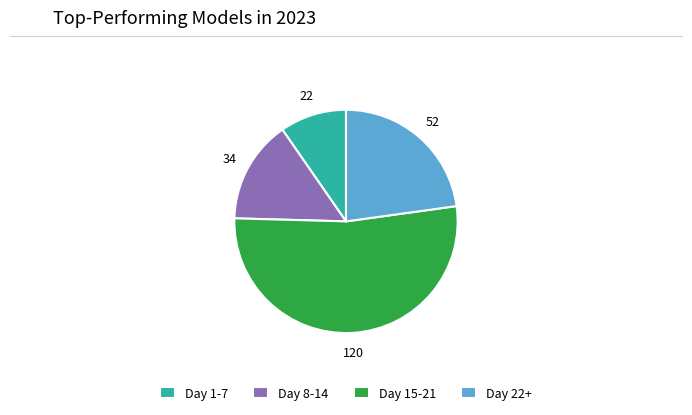

Which slice represents more than half of the pie?

Day 15-21